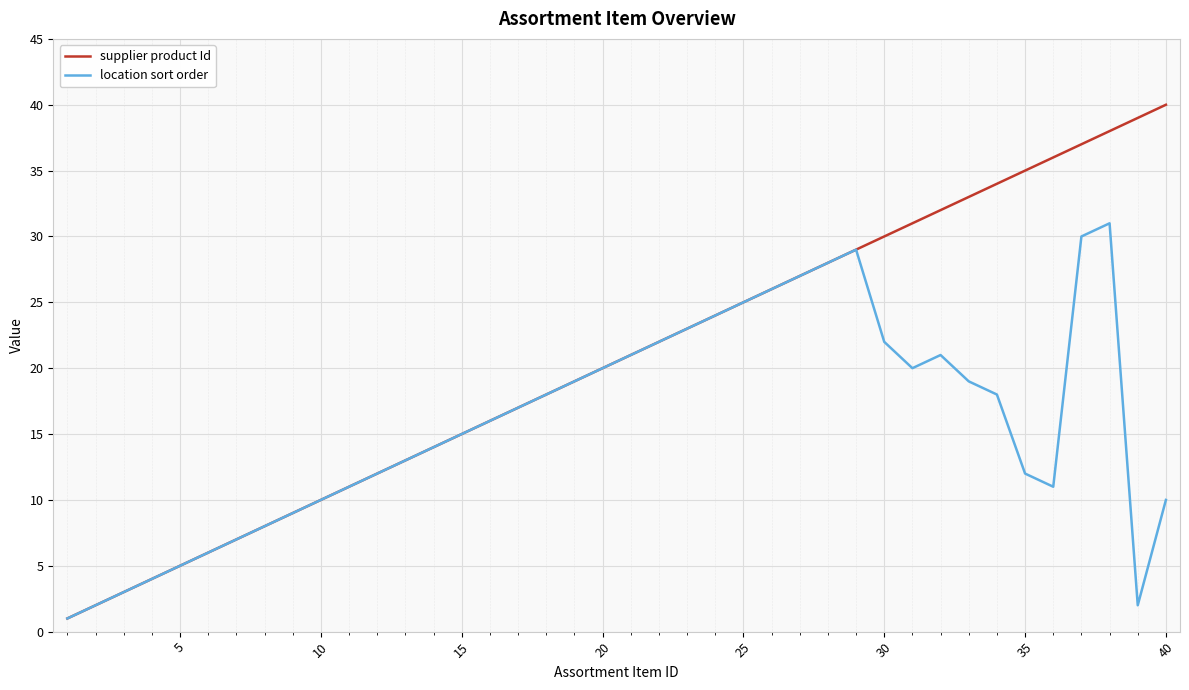

Reading left to right, transcribe all the data shown in this chart.

supplier product Id: 1	2	3	4	5	6	7	8	9	10	11	12	13	14	15	16	17	18	19	20	21	22	23	24	25	26	27	28	29	30	31	32	33	34	35	36	37	38	39	40
location sort order: 1	2	3	4	5	6	7	8	9	10	11	12	13	14	15	16	17	18	19	20	21	22	23	24	25	26	27	28	29	22	20	21	19	18	12	11	30	31	2	10